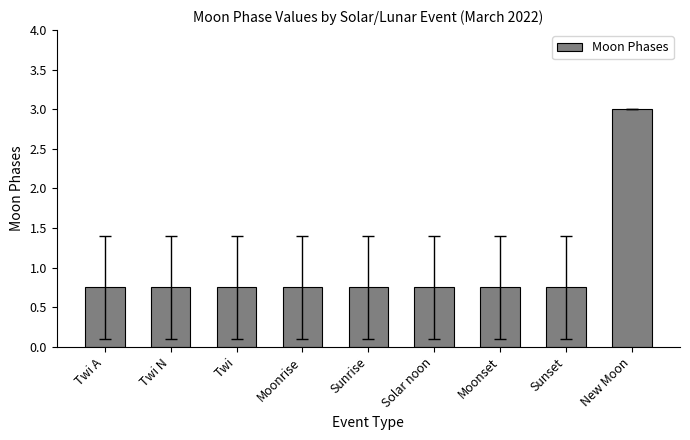

Does the chart contain stacked bars?

No